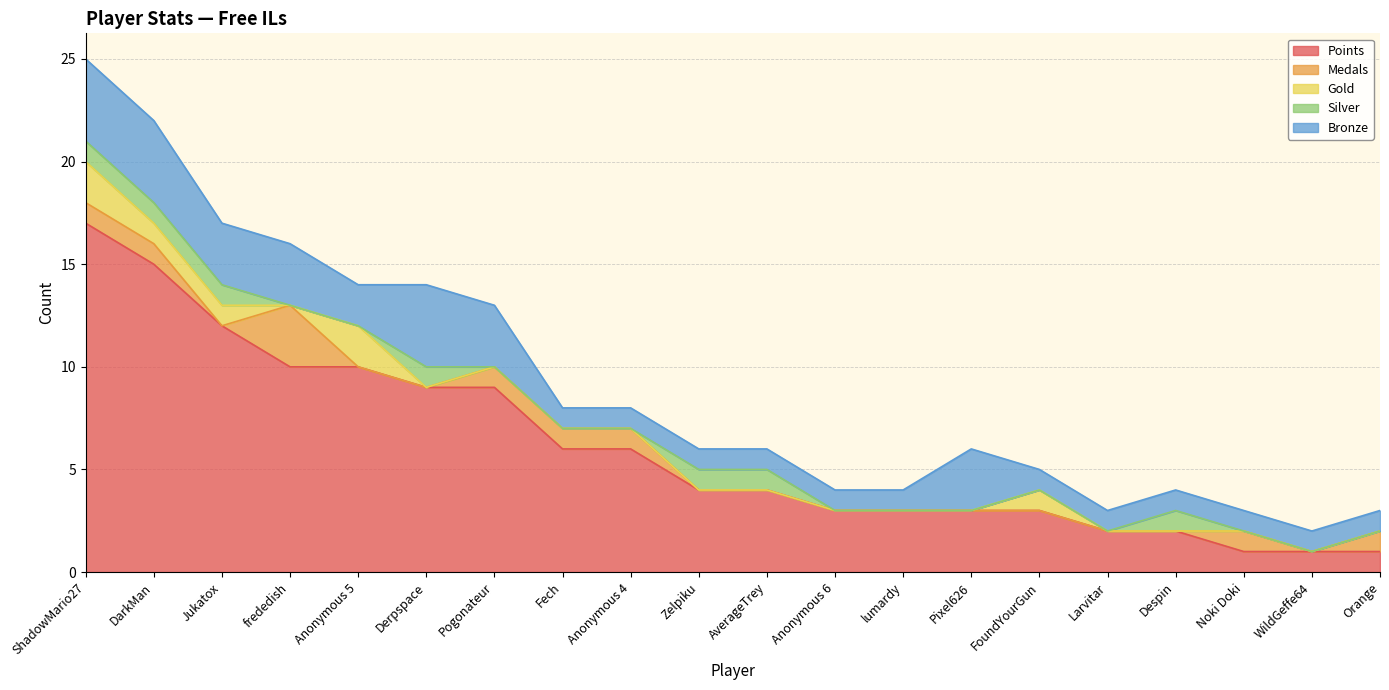

What is the spread (max minus min) of values at Anonymous 4?

6